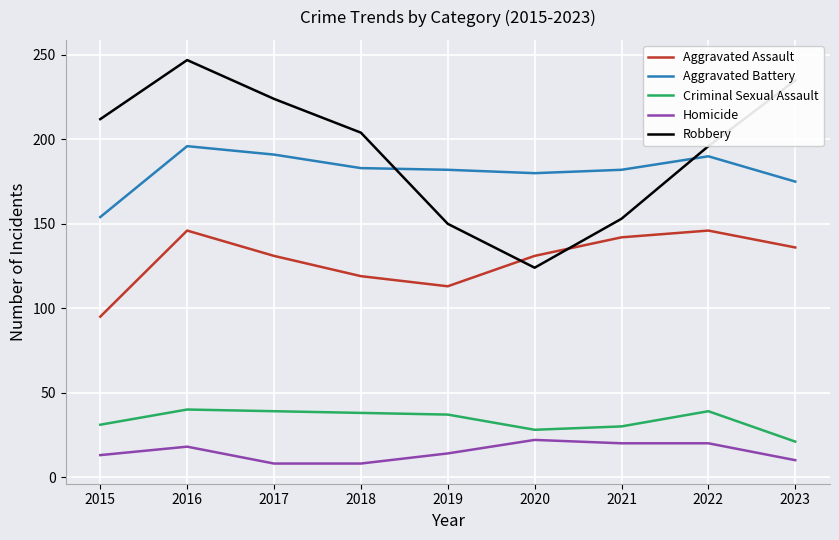

True or false: Robbery and Criminal Sexual Assault cross at least once.

False